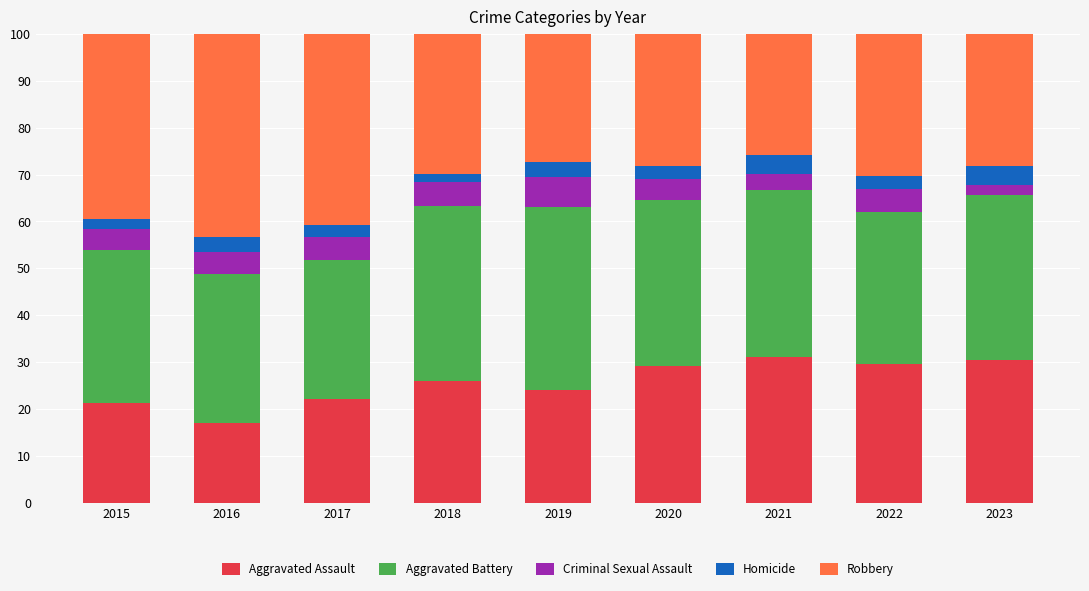

What is the lowest value of the Aggravated Assault series?

17.0